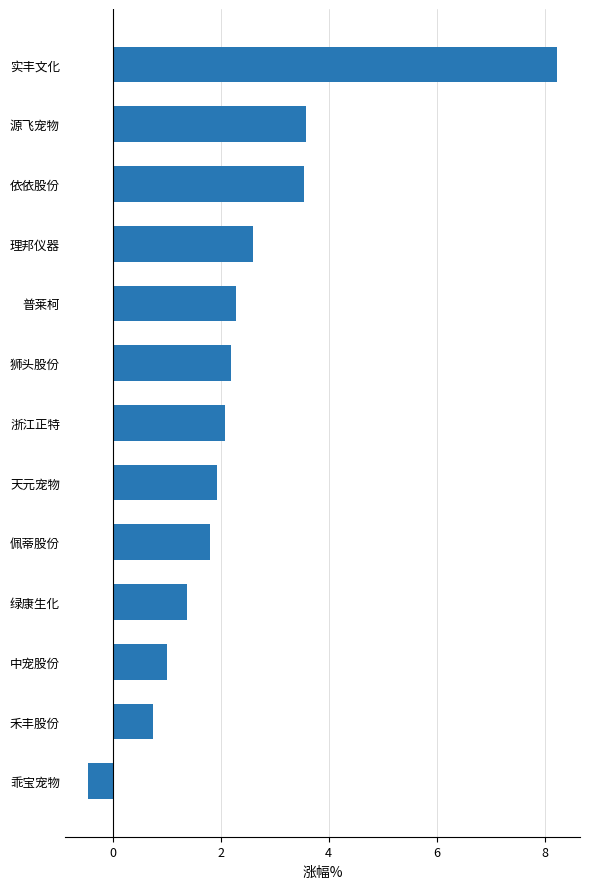

True or false: the data shows 1.9 at 天元宠物.

True